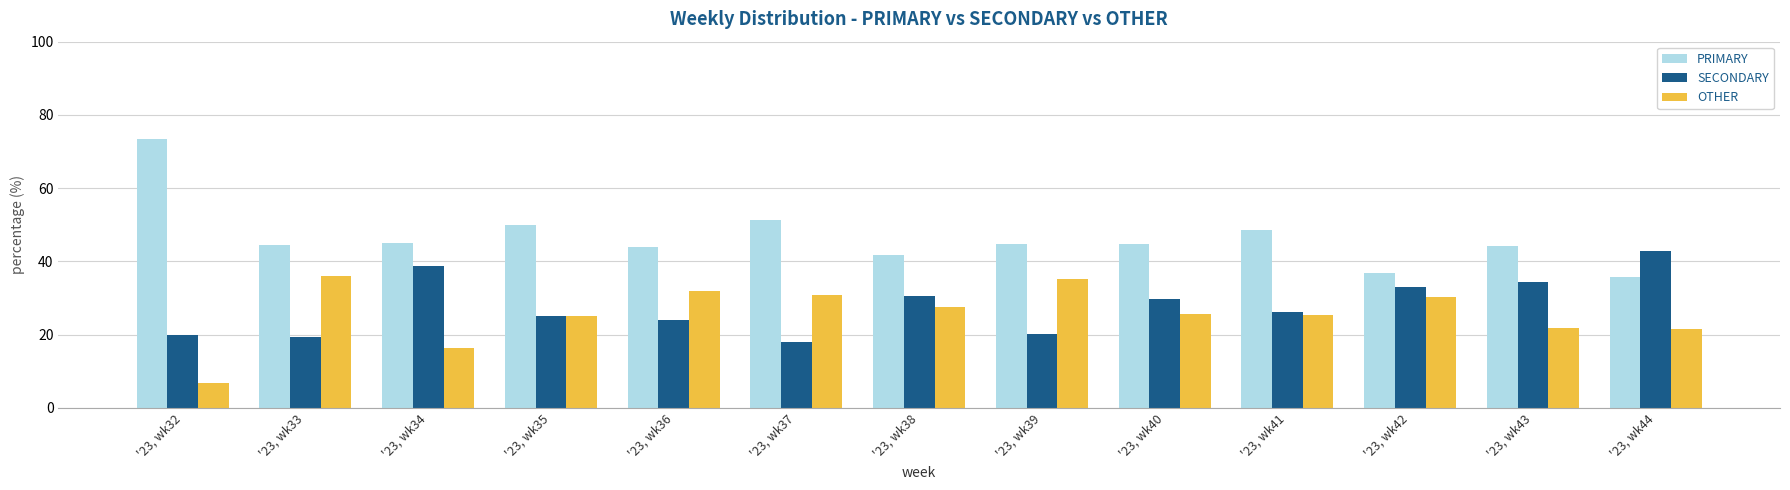

Which series has the widest spread of values?

PRIMARY